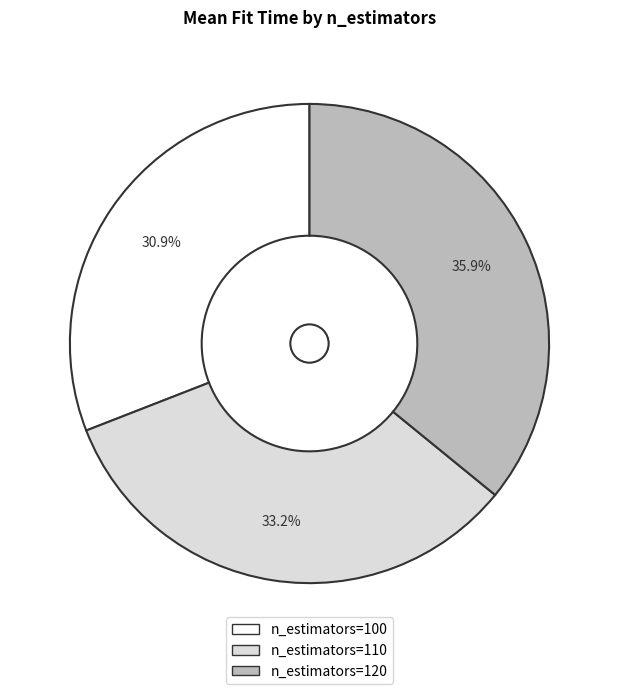

What percentage is NOT represented by n_estimators=100?

69.1%